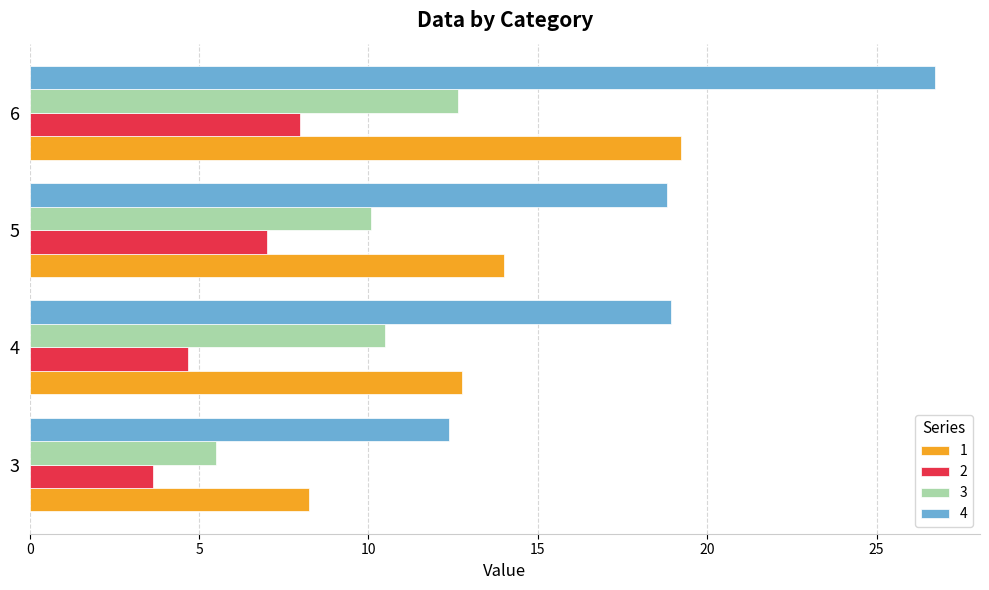

Which label corresponds to the largest value in the chart?

6